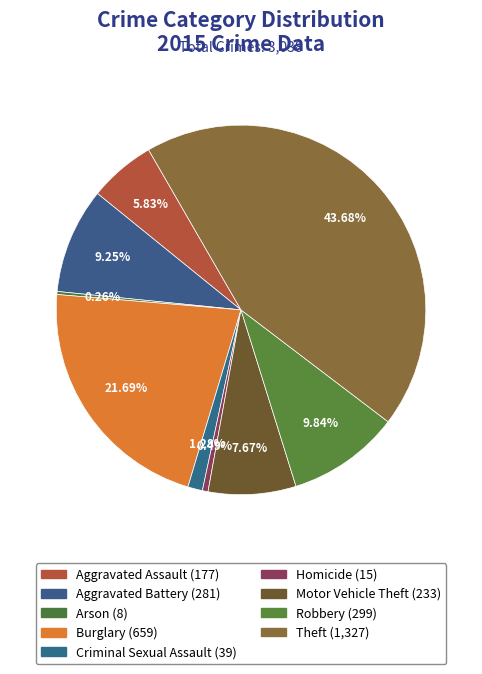

The Arson slice represents 0% of the pie. True or false?

True